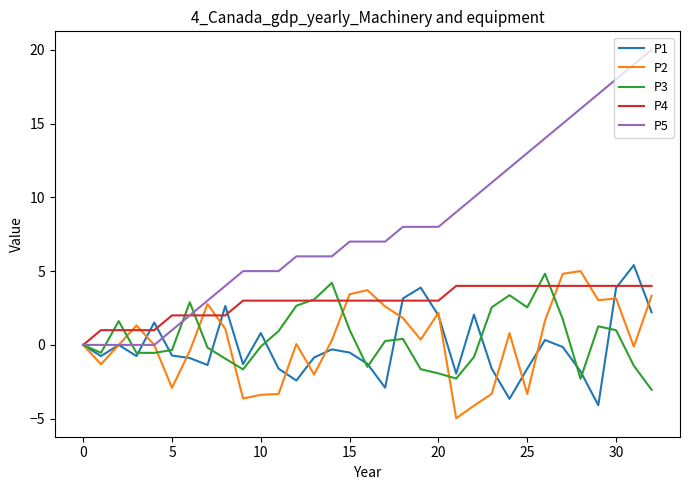

Which series has the largest range (max minus min)?

P5